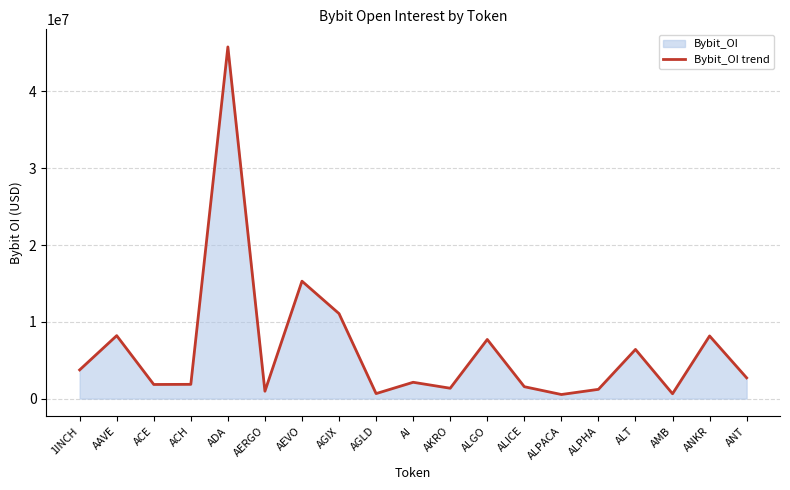

Between AEVO and AKRO, which is larger?

AEVO